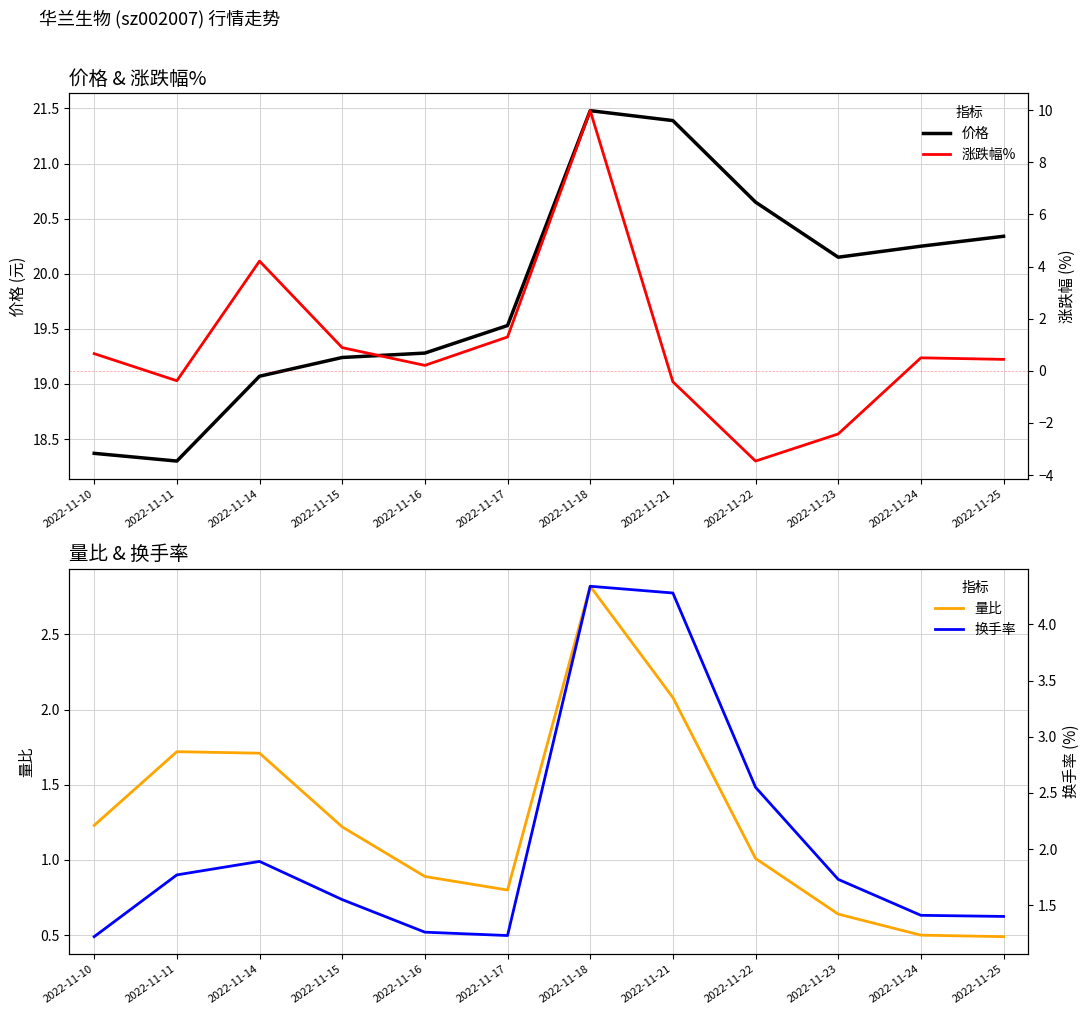

How many values in 涨跌幅% are below zero?

4